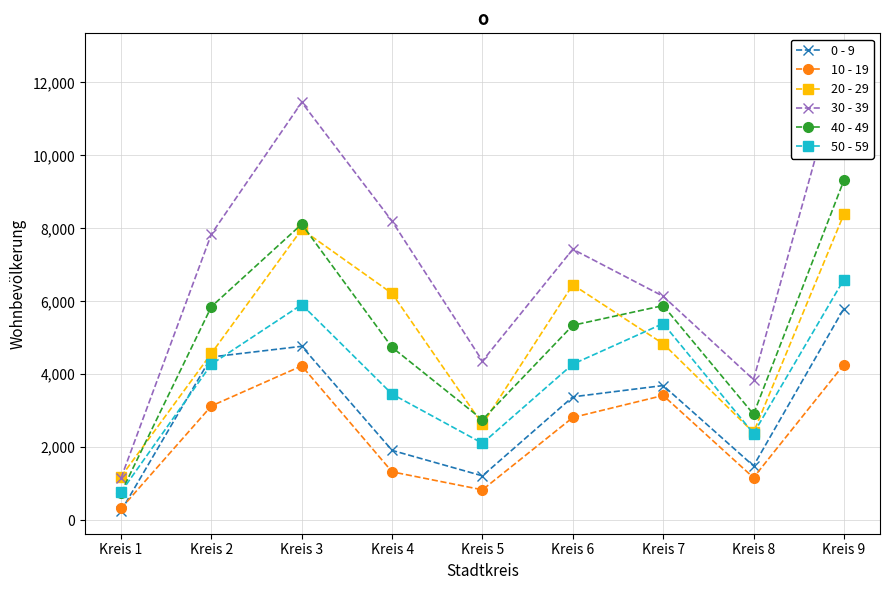

List the labels in order of 10 - 19 value, largest first.

Kreis 9, Kreis 3, Kreis 7, Kreis 2, Kreis 6, Kreis 4, Kreis 8, Kreis 5, Kreis 1